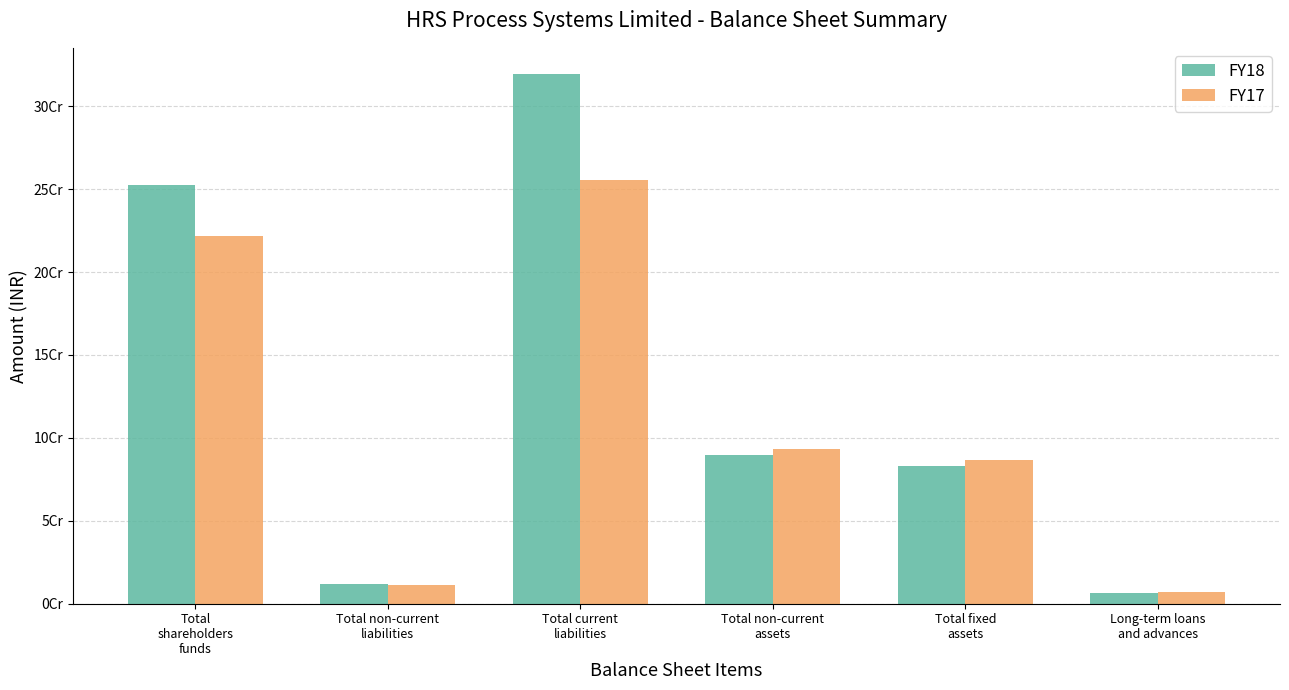

At which category does the chart reach its peak across all series?

Total current
liabilities